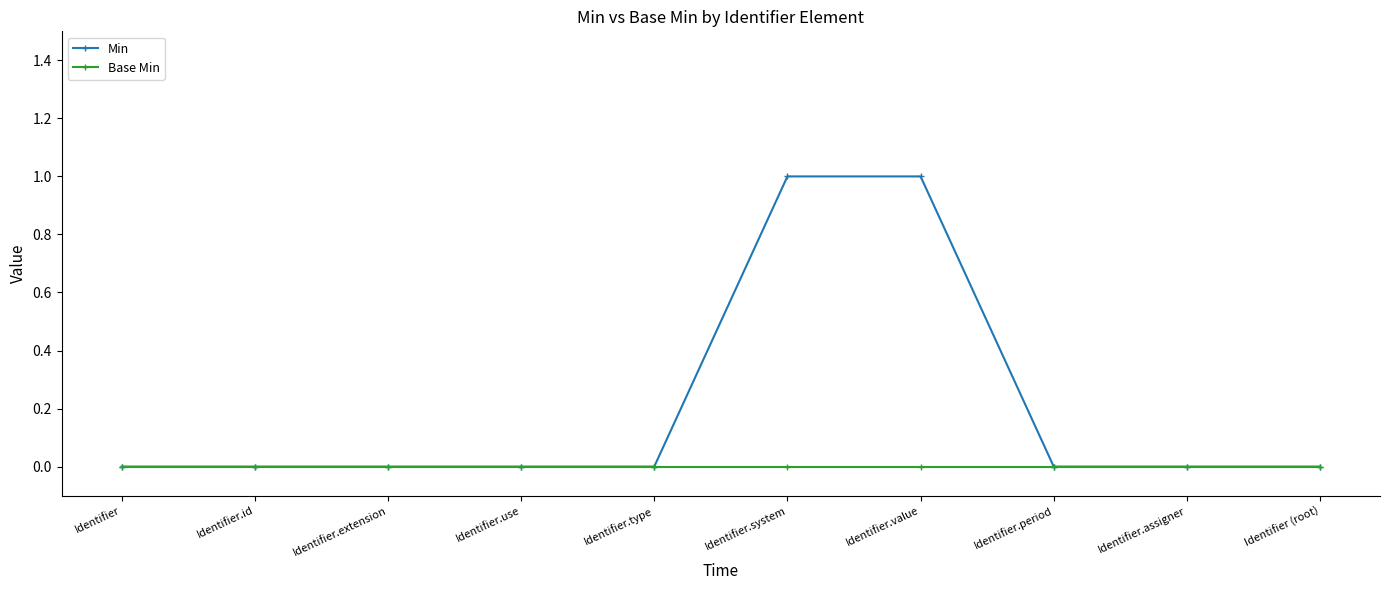

Which series has the widest spread of values?

Min